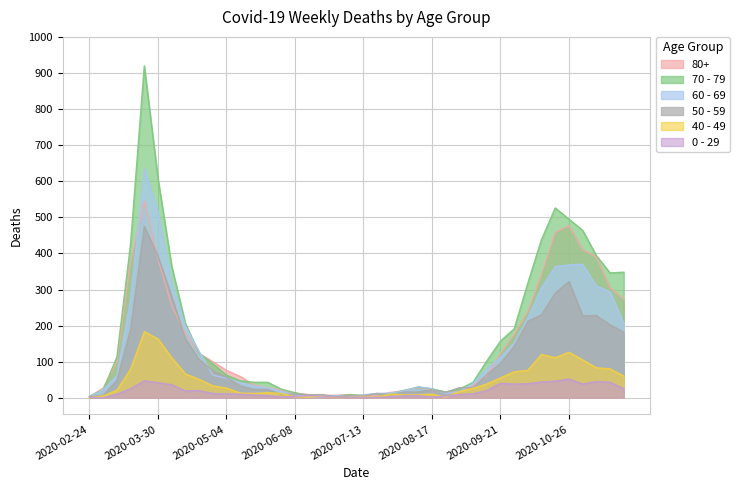

Which series has the widest spread of values?

70 - 79